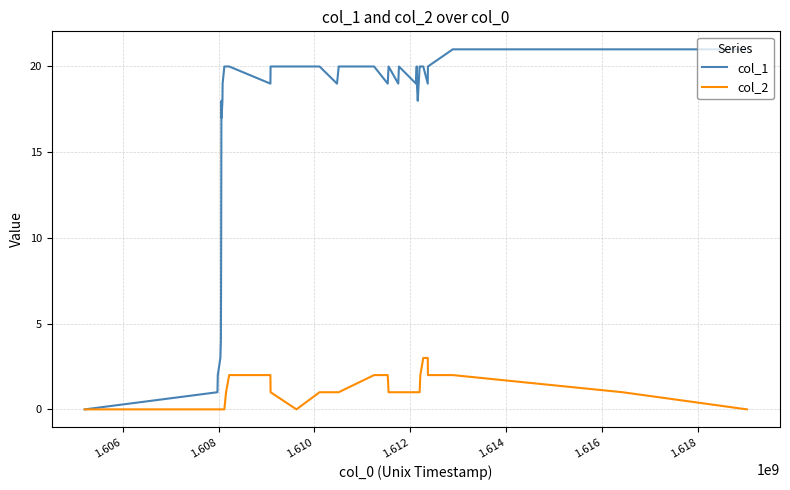

Rank the series by their average value, from highest to lowest.

col_1, col_2